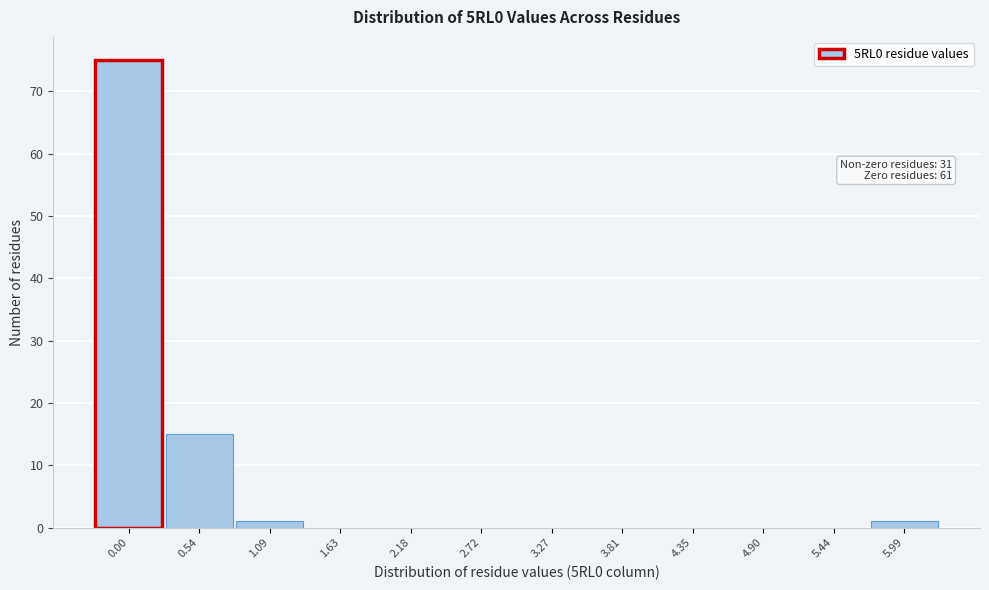

Reading left to right, list all the values displayed in this chart.

0.00=75	0.54=15	1.09=1	1.63=0	2.18=0	2.72=0	3.27=0	3.81=0	4.35=0	4.90=0	5.44=0	5.99=1